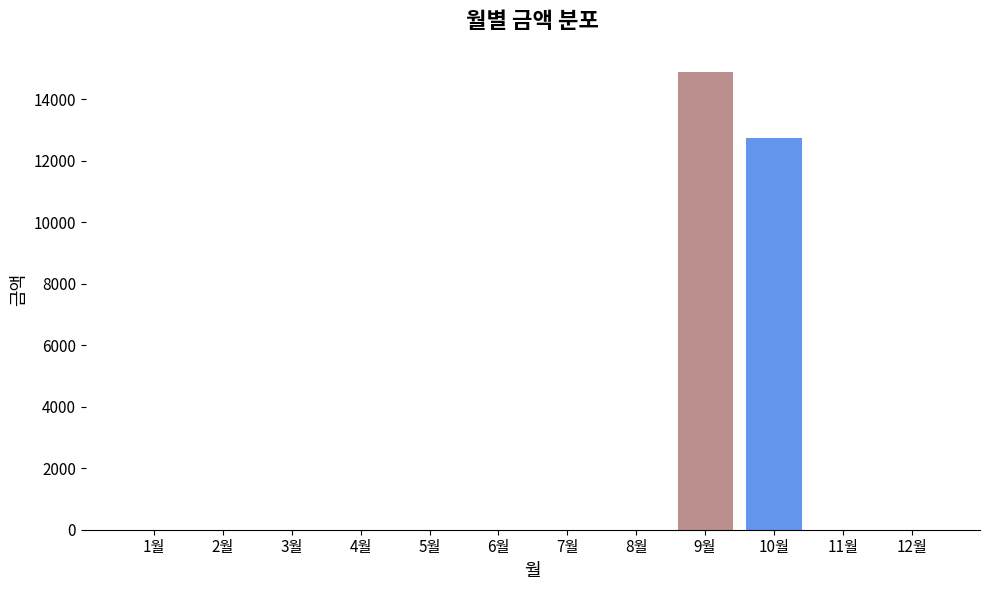

What is the maximum value shown in the chart?

14890